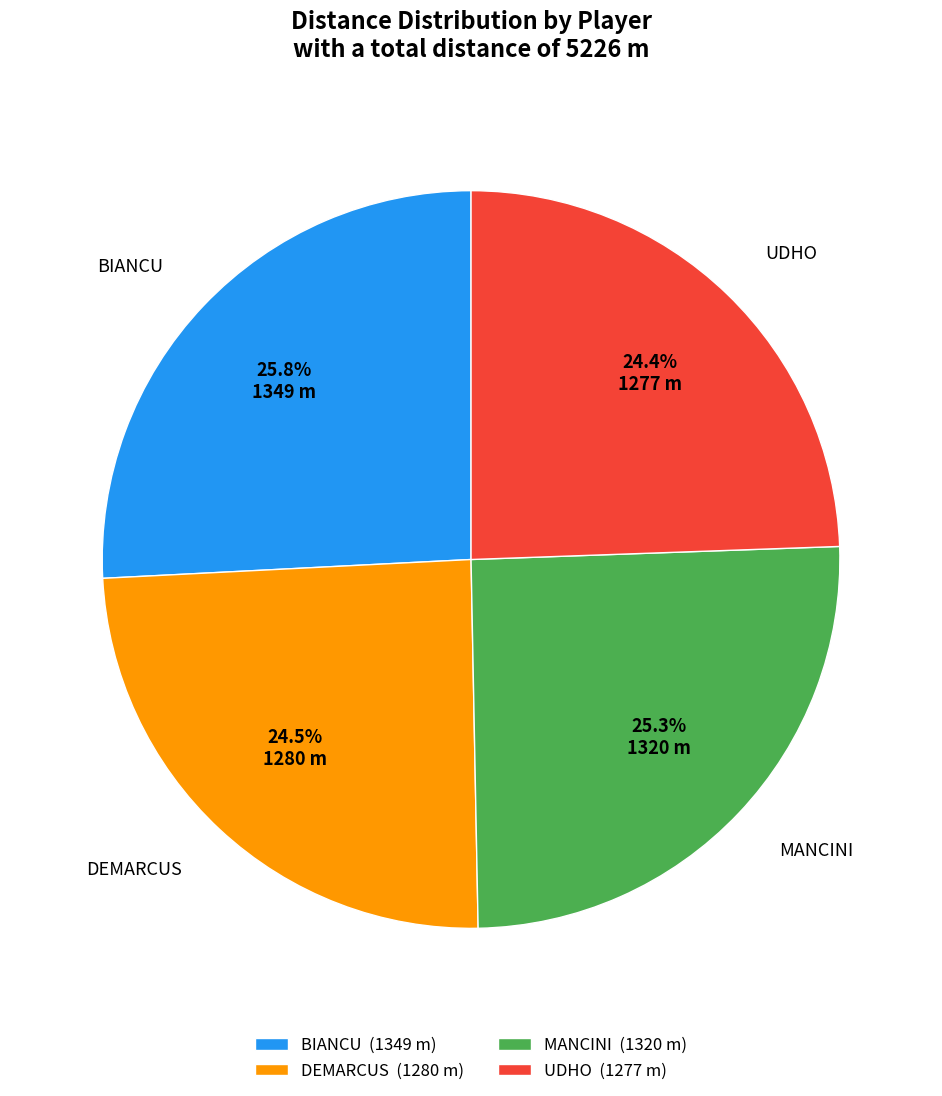

What is the ratio of the value at DEMARCUS to the value at MANCINI?

1.0